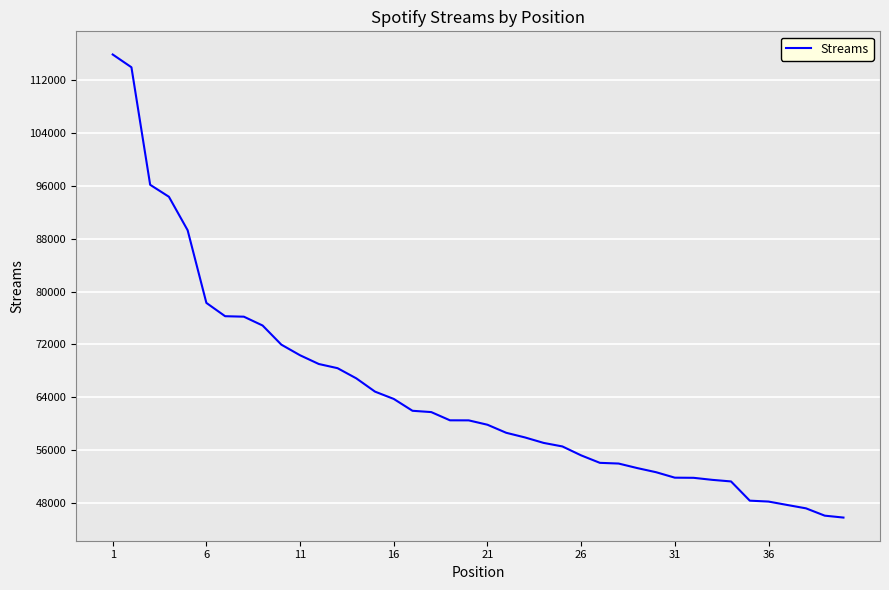

What is the maximum value shown in the chart?

115941